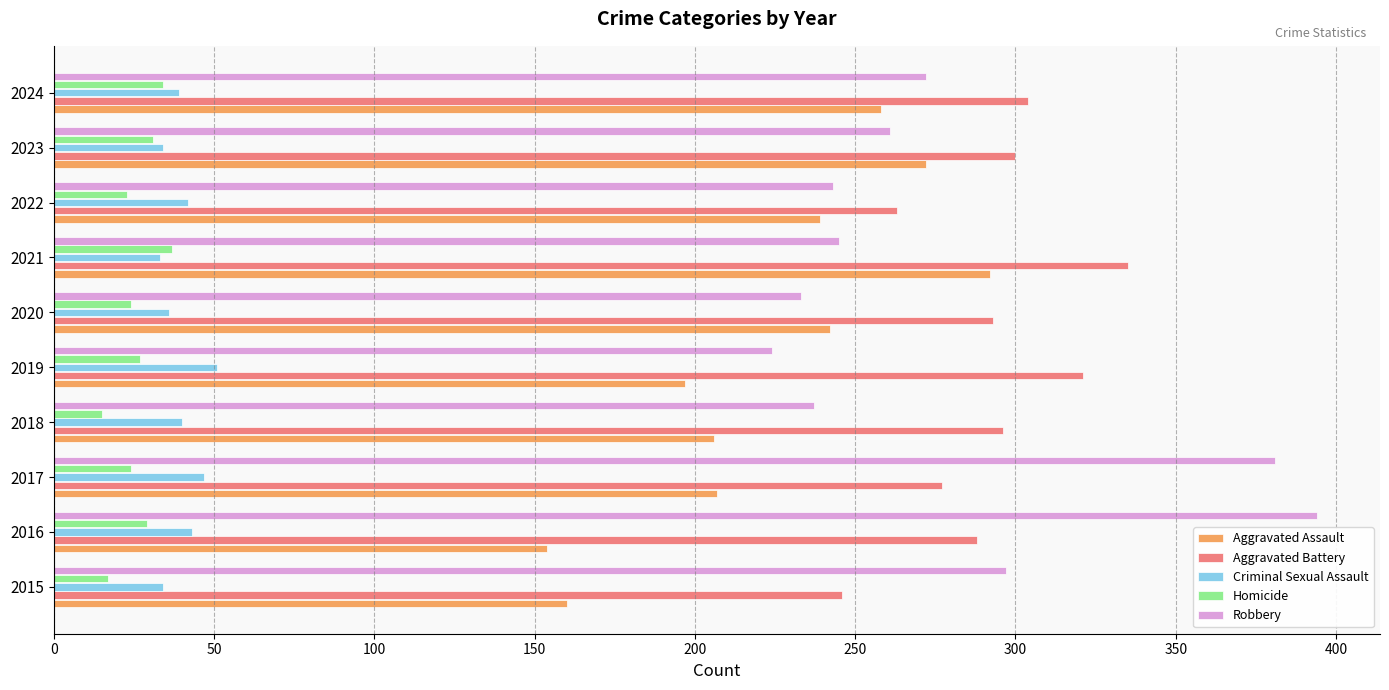

What is the average value of the Criminal Sexual Assault series?

40